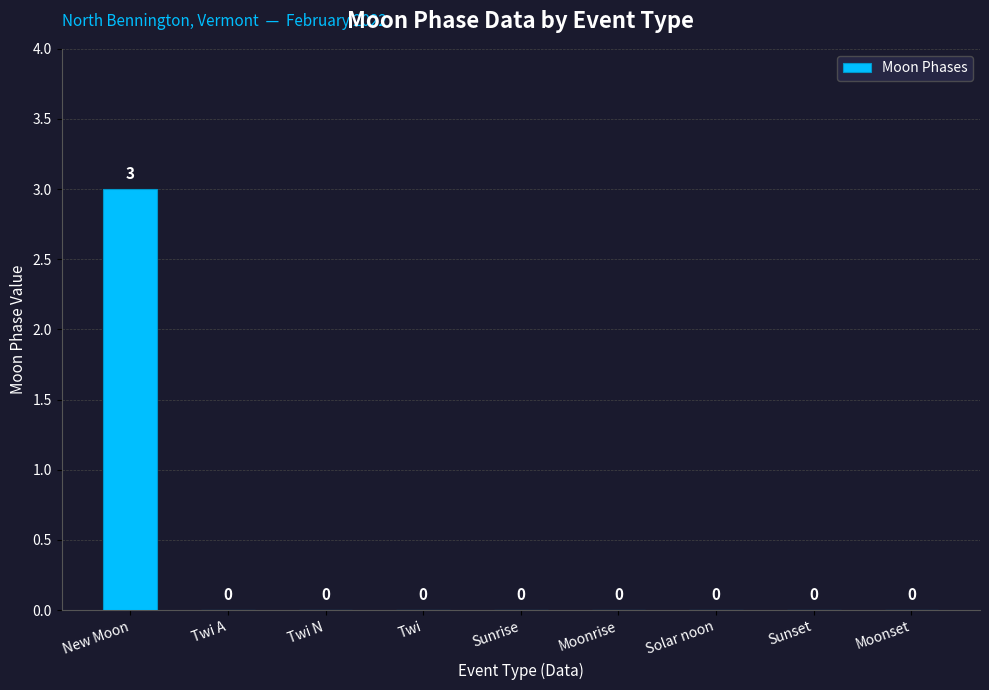

The value at Twi A is 0. True or false?

True